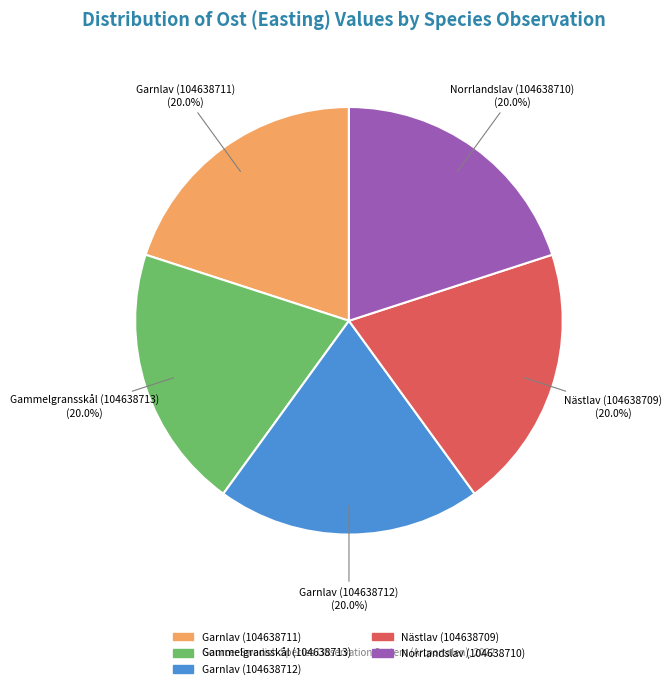

Is it true that Garnlav (104638711) is 20% of the pie?

True